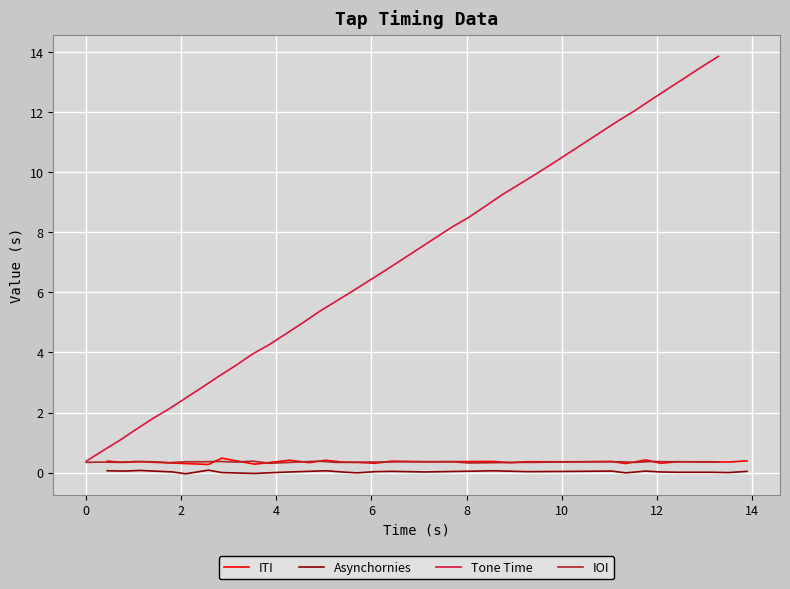

What is the label of the 27th point from the right?

6